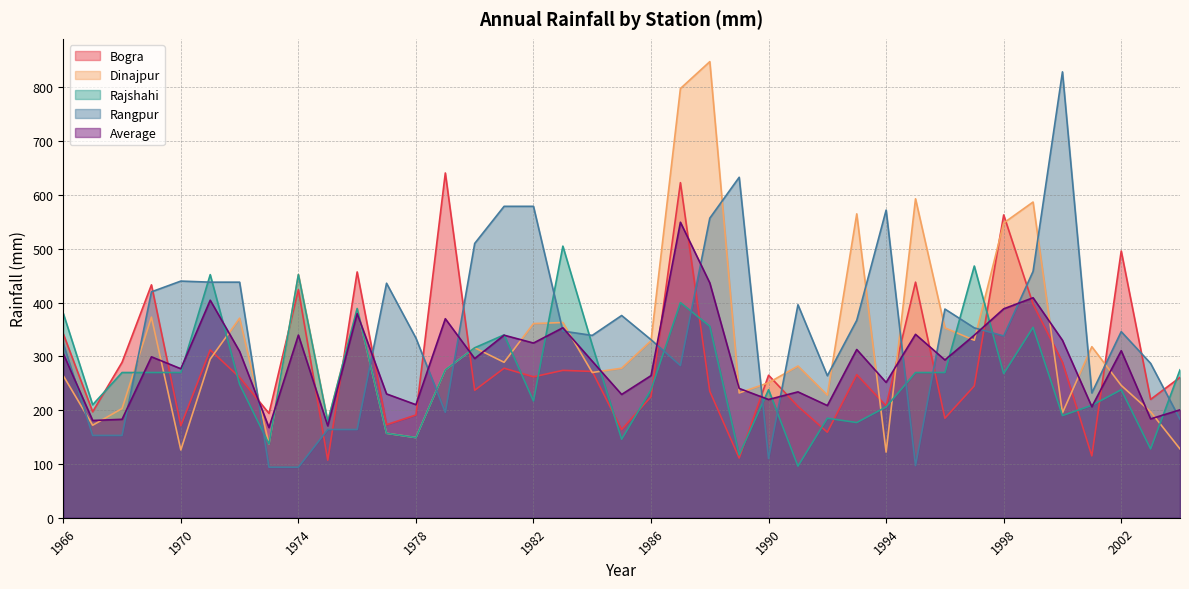

How many interior local peaks does the Rangpur series have?

9